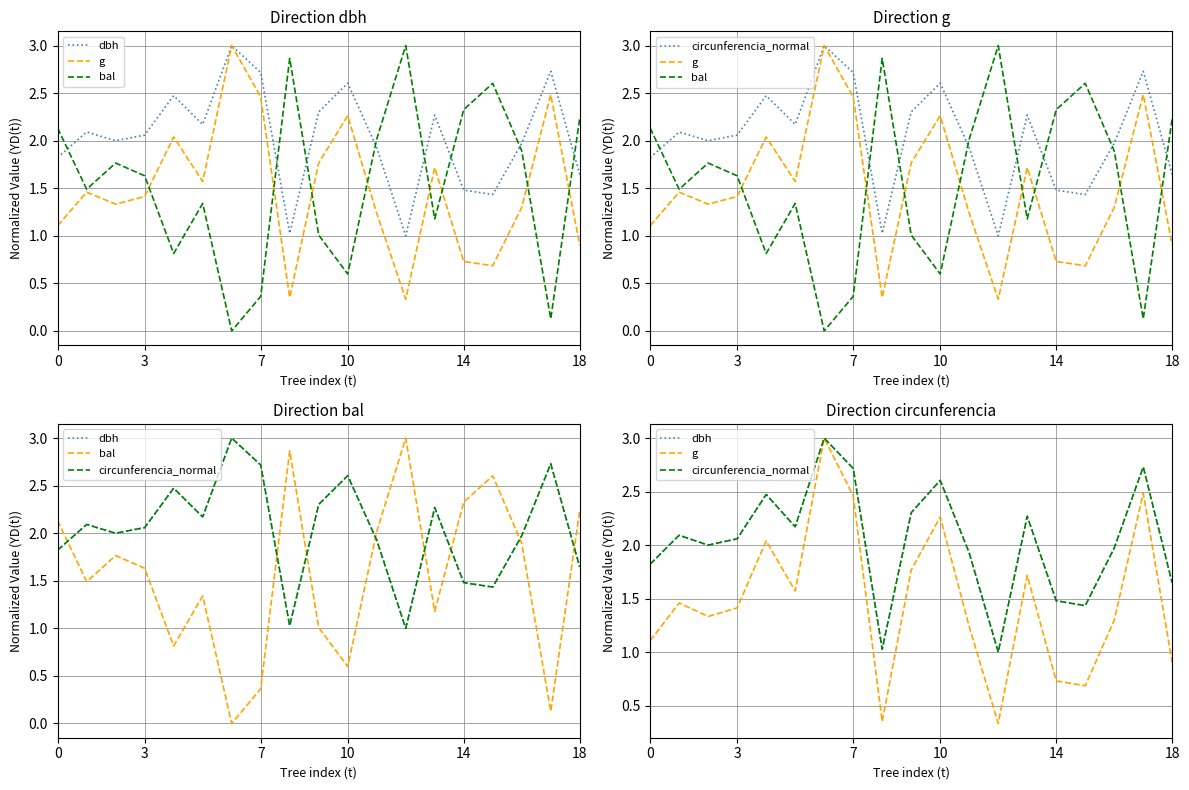

At which label is g closest to 1?

18